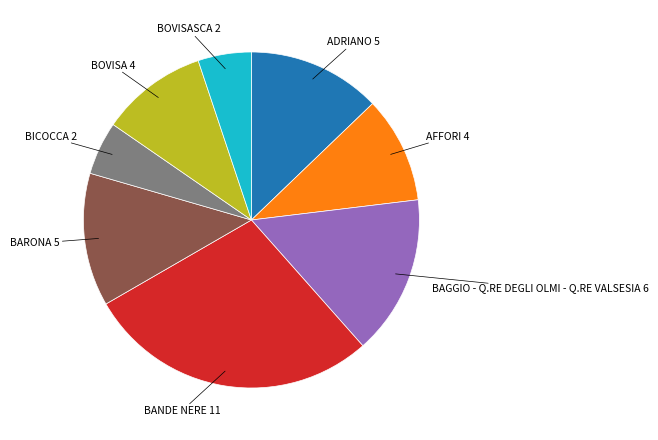

Is there a majority slice in this chart?

No